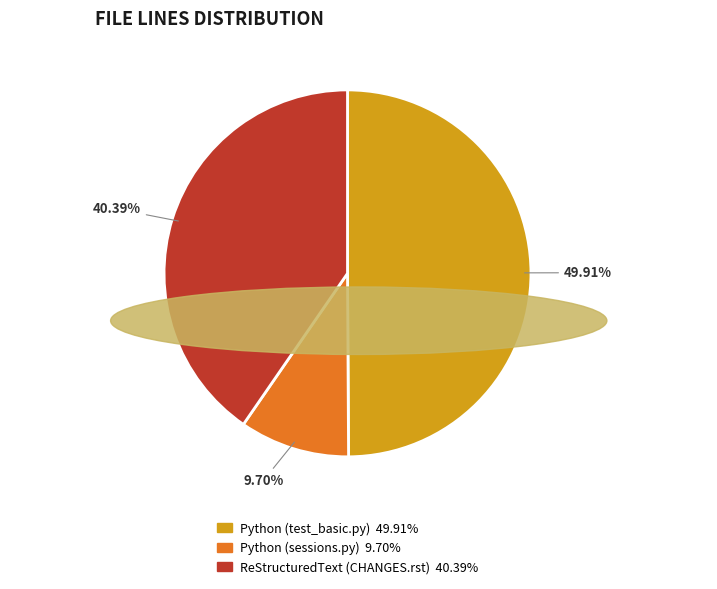

What is the ratio of the value at Python (test_basic.py) to the value at Python (sessions.py)?

5.1